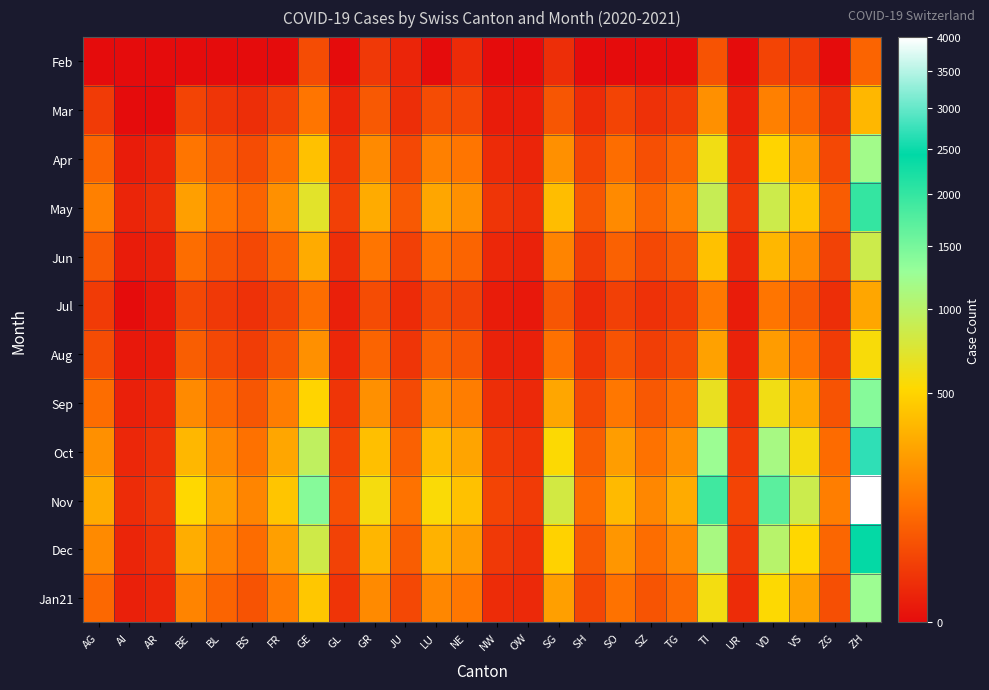

Reading left to right, what are all the values shown in this chart?

Feb: AG=0	AI=0	AR=0	BE=0	BL=0	BS=0	FR=0	GE=40	GL=0	GR=18	JU=5	LU=0	NE=8	NW=0	OW=0	SG=10	SH=0	SO=0	SZ=0	TG=0	TI=50	UR=0	VD=30	VS=20	ZG=0	ZH=80
Mar: AG=20	AI=0	AR=0	BE=30	BL=15	BS=10	FR=25	GE=120	GL=5	GR=60	JU=10	LU=40	NE=35	NW=2	OW=2	SG=55	SH=8	SO=30	SZ=12	TG=20	TI=200	UR=3	VD=150	VS=80	ZG=10	ZH=350
Apr: AG=80	AI=2	AR=5	BE=120	BL=60	BS=40	FR=100	GE=400	GL=15	GR=180	JU=35	LU=150	NE=120	NW=8	OW=5	SG=200	SH=30	SO=100	SZ=45	TG=80	TI=600	UR=10	VD=500	VS=250	ZG=35	ZH=1200
May: AG=150	AI=5	AR=10	BE=250	BL=120	BS=80	FR=200	GE=700	GL=25	GR=300	JU=60	LU=280	NE=200	NW=15	OW=10	SG=380	SH=55	SO=180	SZ=85	TG=150	TI=900	UR=18	VD=850	VS=420	ZG=65	ZH=2000
Jun: AG=60	AI=2	AR=4	BE=100	BL=50	BS=35	FR=80	GE=300	GL=10	GR=120	JU=25	LU=110	NE=80	NW=6	OW=4	SG=160	SH=22	SO=75	SZ=35	TG=60	TI=400	UR=7	VD=350	VS=180	ZG=28	ZH=850
Jul: AG=20	AI=0	AR=1	BE=35	BL=18	BS=12	FR=28	GE=100	GL=3	GR=40	JU=8	LU=38	NE=28	NW=2	OW=1	SG=55	SH=7	SO=25	SZ=12	TG=20	TI=130	UR=2	VD=120	VS=60	ZG=10	ZH=280
Aug: AG=40	AI=1	AR=2	BE=70	BL=35	BS=22	FR=55	GE=200	GL=6	GR=80	JU=15	LU=75	NE=55	NW=4	OW=3	SG=110	SH=14	SO=50	SZ=23	TG=40	TI=260	UR=4	VD=240	VS=120	ZG=20	ZH=560
Sep: AG=100	AI=3	AR=6	BE=180	BL=90	BS=55	FR=140	GE=500	GL=15	GR=200	JU=38	LU=190	NE=140	NW=10	OW=7	SG=280	SH=35	SO=125	SZ=58	TG=100	TI=650	UR=10	VD=600	VS=300	ZG=50	ZH=1400
Oct: AG=200	AI=6	AR=12	BE=350	BL=175	BS=110	FR=280	GE=950	GL=30	GR=390	JU=75	LU=370	NE=270	NW=20	OW=14	SG=540	SH=68	SO=245	SZ=113	TG=200	TI=1250	UR=20	VD=1150	VS=580	ZG=96	ZH=2700
Nov: AG=300	AI=9	AR=18	BE=520	BL=260	BS=165	FR=420	GE=1400	GL=45	GR=580	JU=112	LU=550	NE=400	NW=30	OW=20	SG=810	SH=102	SO=365	SZ=169	TG=300	TI=1900	UR=30	VD=1700	VS=860	ZG=144	ZH=4000
Dec: AG=180	AI=5	AR=11	BE=310	BL=156	BS=99	FR=252	GE=840	GL=27	GR=348	JU=67	LU=330	NE=240	NW=18	OW=12	SG=486	SH=61	SO=219	SZ=101	TG=180	TI=1140	UR=18	VD=1020	VS=516	ZG=86	ZH=2400
Jan21: AG=90	AI=3	AR=6	BE=160	BL=80	BS=50	FR=130	GE=430	GL=14	GR=180	JU=35	LU=170	NE=125	NW=9	OW=7	SG=250	SH=32	SO=113	SZ=52	TG=93	TI=590	UR=9	VD=530	VS=266	ZG=44	ZH=1240